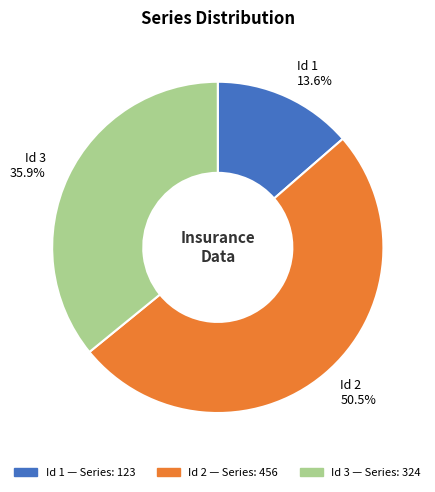

To the nearest percent, what is the difference between the largest and smallest slice percentages?

37%